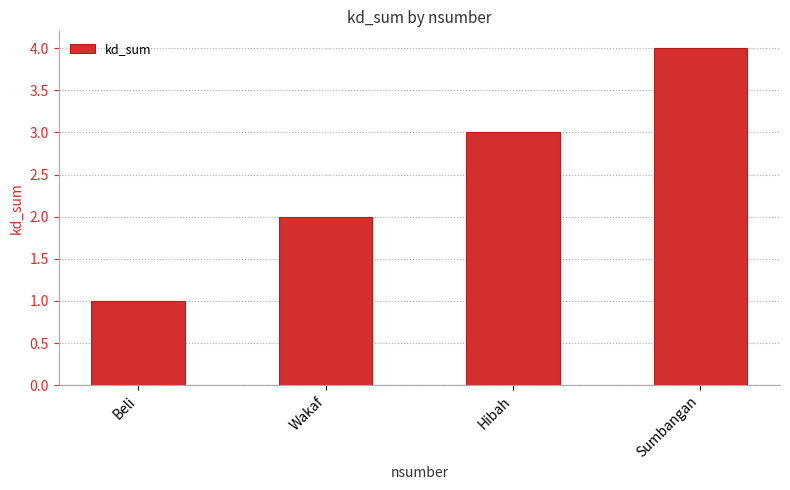

What is the label of the 2nd bar from the left?

Wakaf